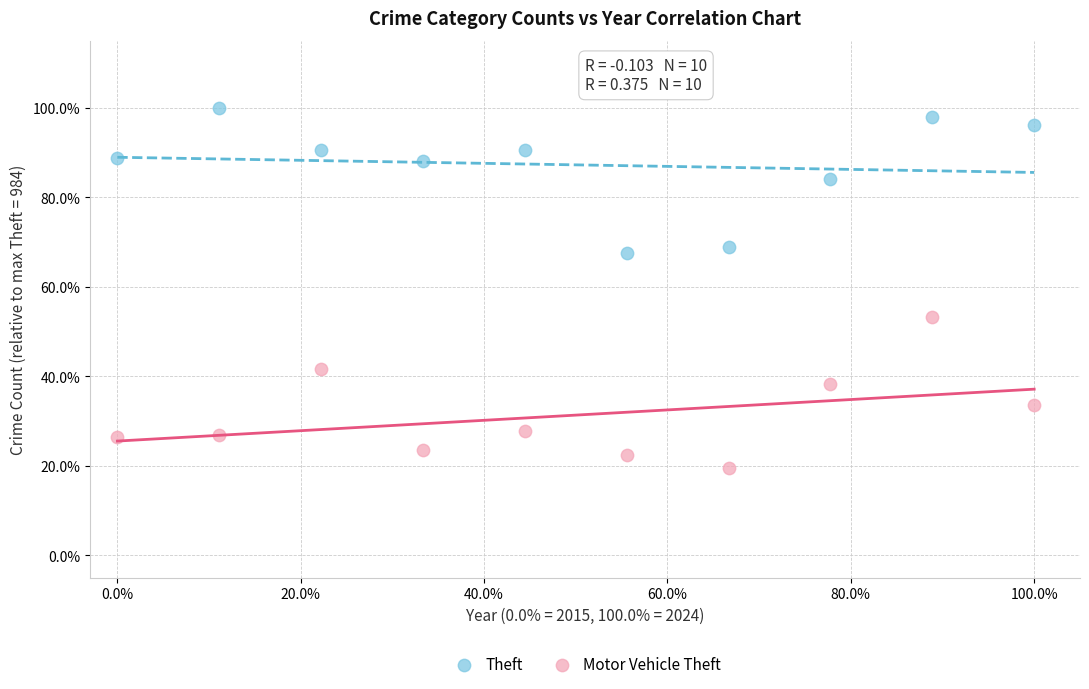

Which series has the largest Y range (max minus min)?

Motor Vehicle Theft